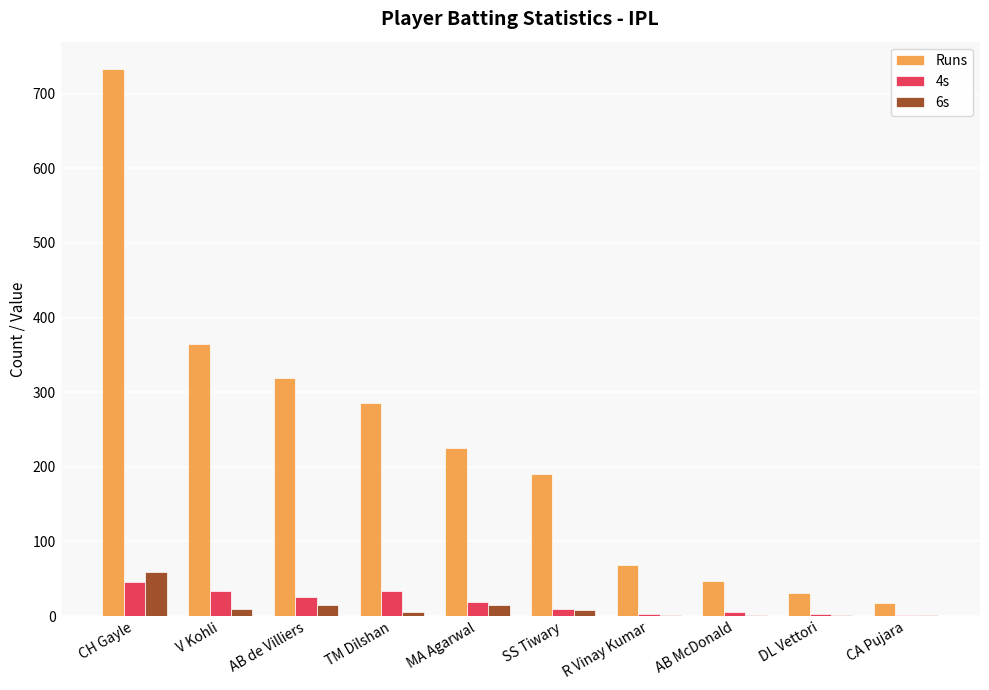

How many distinct data groups are displayed?

3